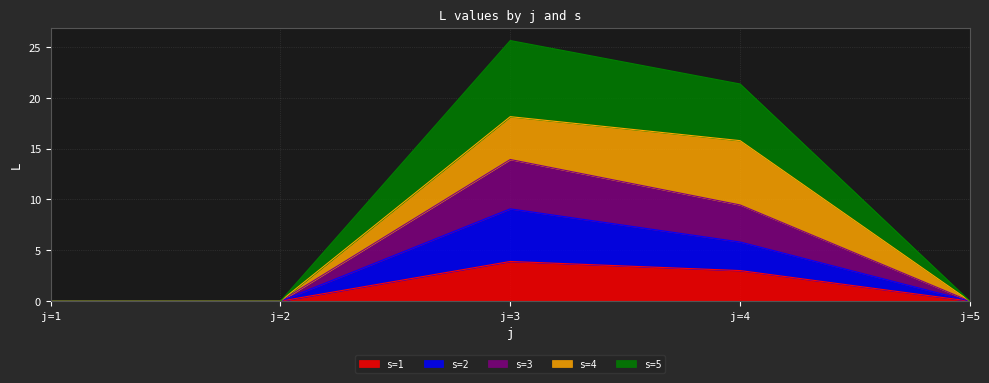

True or false: s=1 and s=5 intersect in this chart.

False